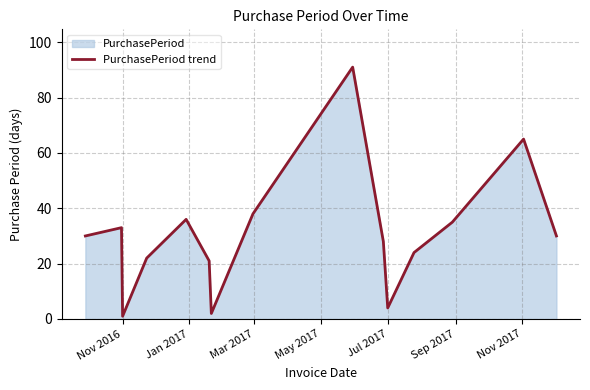

Does the chart display data point markers on the line(s)?

No